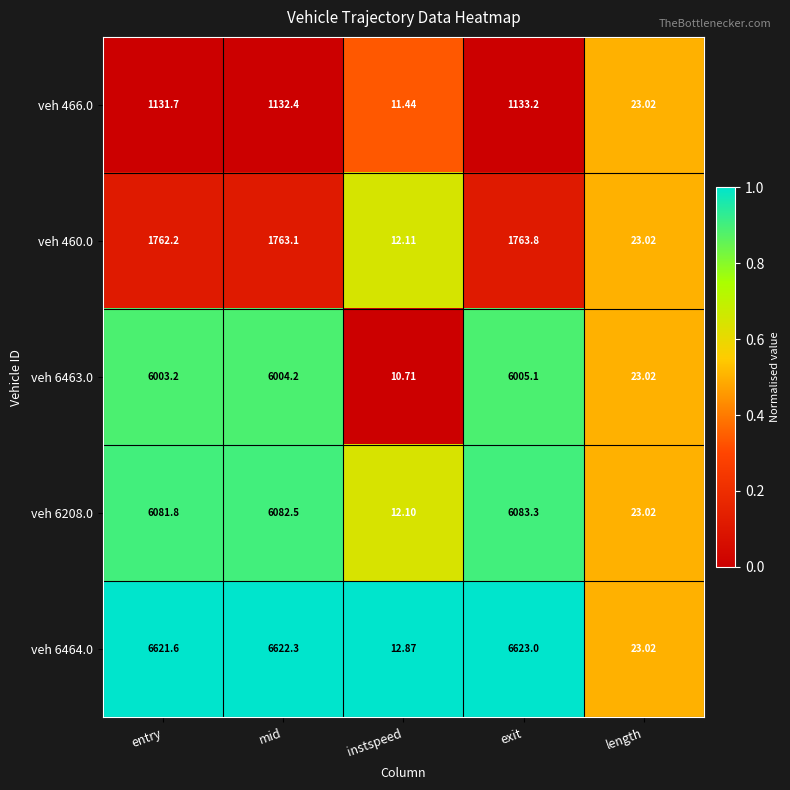

Where does the veh 466.0 series first go above 1131?

entry